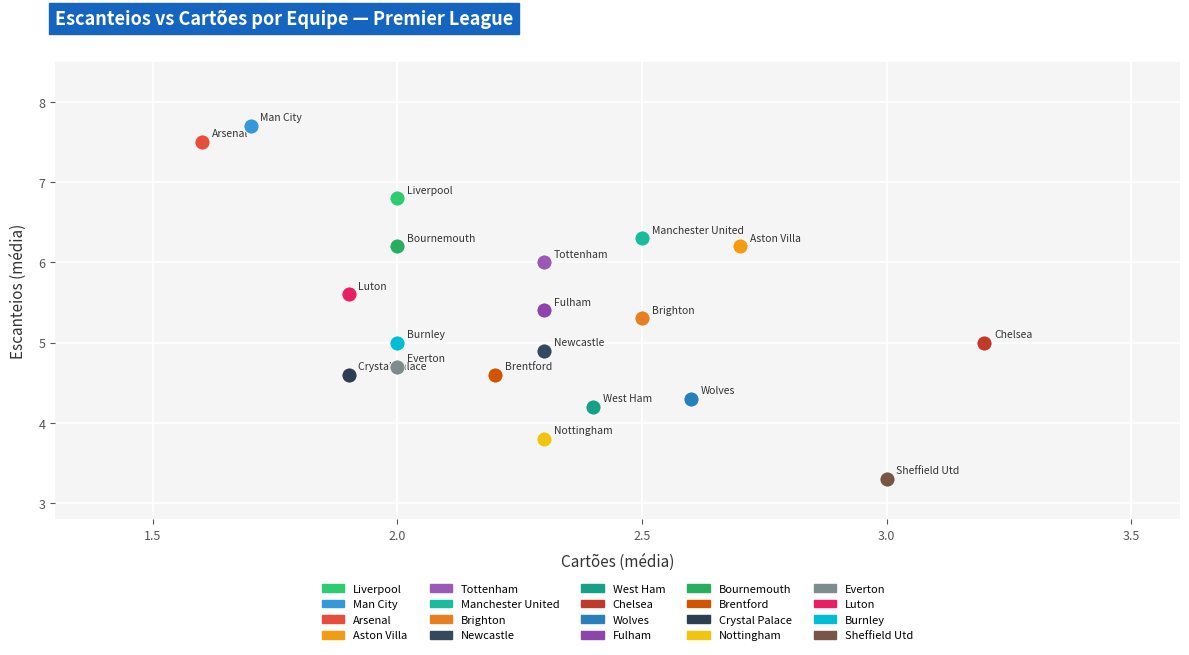

What are all the series names shown in the legend?

Liverpool, Man City, Arsenal, Aston Villa, Tottenham, Manchester United, Brighton, Newcastle, West Ham, Chelsea, Wolves, Fulham, Bournemouth, Brentford, Crystal Palace, Nottingham, Everton, Luton, Burnley, Sheffield Utd